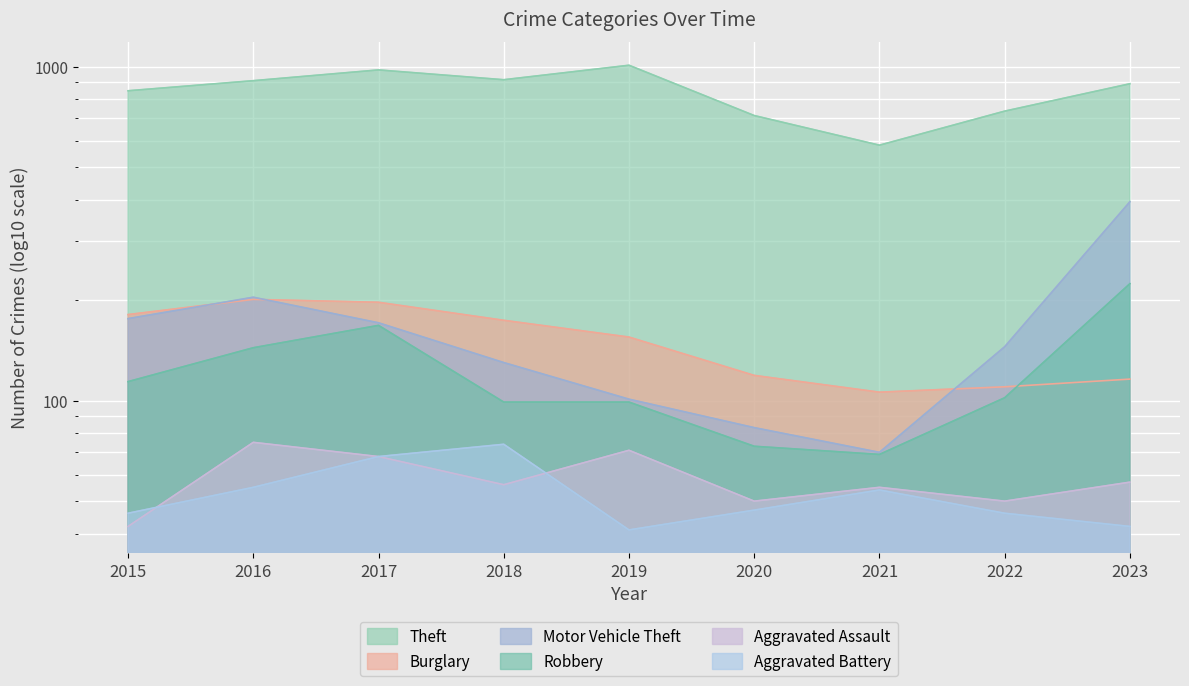

Which series has the largest total across all categories?

Theft